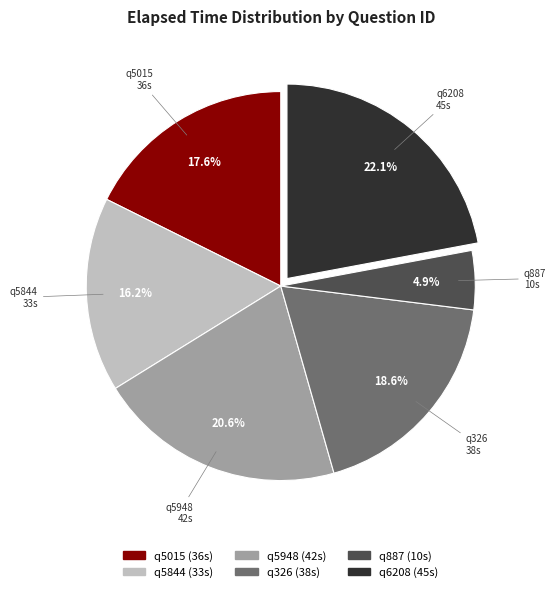

Between q5948 and q326, which is larger?

q5948